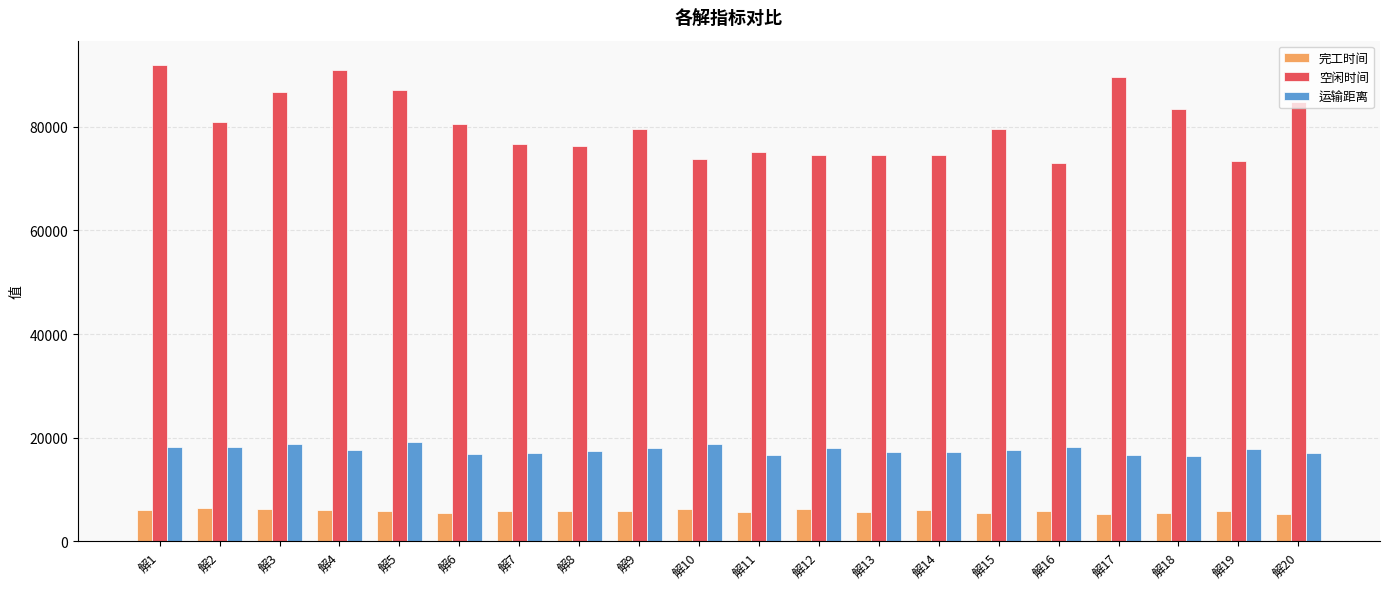

What is the lowest value of the 完工时间 series?

5272.1